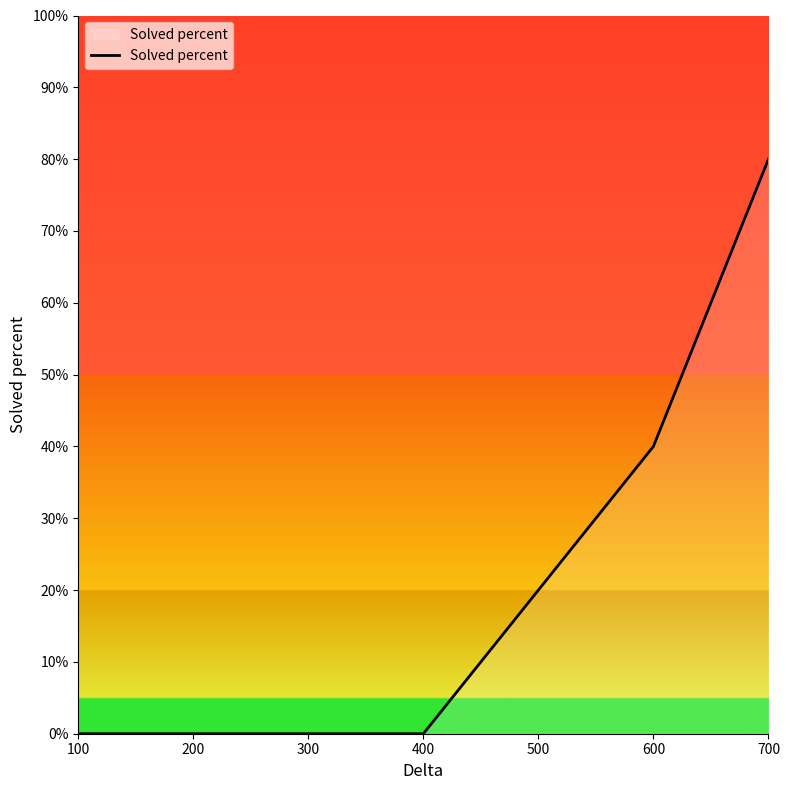

How many distinct data groups are displayed?

1